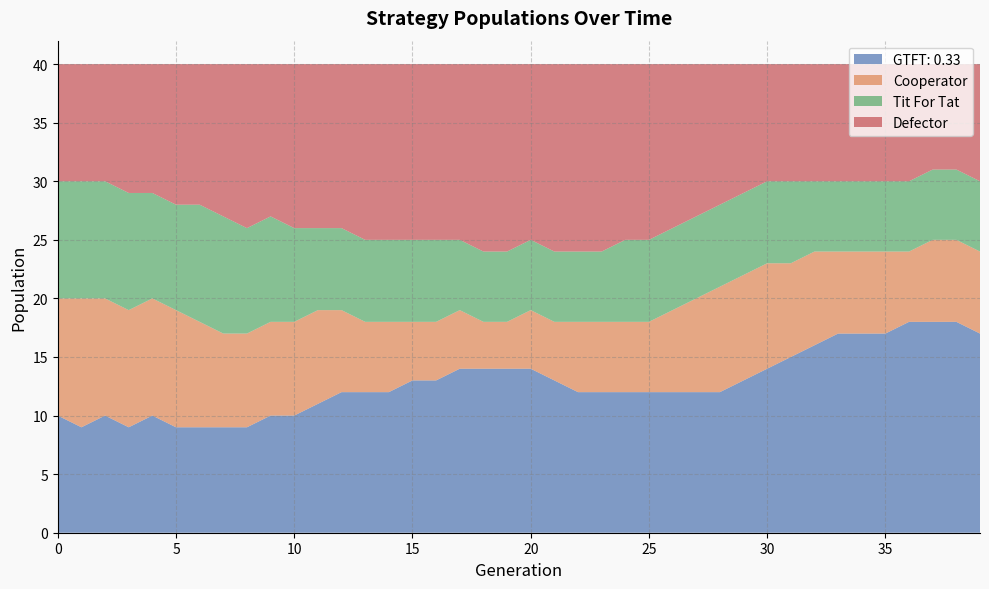

Reading left to right, list all the values displayed in this chart.

GTFT: 0.33: 0=10	1=9	2=10	3=9	4=10	5=9	6=9	7=9	8=9	9=10	10=10	11=11	12=12	13=12	14=12	15=13	16=13	17=14	18=14	19=14	20=14	21=13	22=12	23=12	24=12	25=12	26=12	27=12	28=12	29=13	30=14	31=15	32=16	33=17	34=17	35=17	36=18	37=18	38=18	39=17
Cooperator: 0=10	1=11	2=10	3=10	4=10	5=10	6=9	7=8	8=8	9=8	10=8	11=8	12=7	13=6	14=6	15=5	16=5	17=5	18=4	19=4	20=5	21=5	22=6	23=6	24=6	25=6	26=7	27=8	28=9	29=9	30=9	31=8	32=8	33=7	34=7	35=7	36=6	37=7	38=7	39=7
Tit For Tat: 0=10	1=10	2=10	3=10	4=9	5=9	6=10	7=10	8=9	9=9	10=8	11=7	12=7	13=7	14=7	15=7	16=7	17=6	18=6	19=6	20=6	21=6	22=6	23=6	24=7	25=7	26=7	27=7	28=7	29=7	30=7	31=7	32=6	33=6	34=6	35=6	36=6	37=6	38=6	39=6
Defector: 0=10	1=10	2=10	3=11	4=11	5=12	6=12	7=13	8=14	9=13	10=14	11=14	12=14	13=15	14=15	15=15	16=15	17=15	18=16	19=16	20=15	21=16	22=16	23=16	24=15	25=15	26=14	27=13	28=12	29=11	30=10	31=10	32=10	33=10	34=10	35=10	36=10	37=9	38=9	39=10